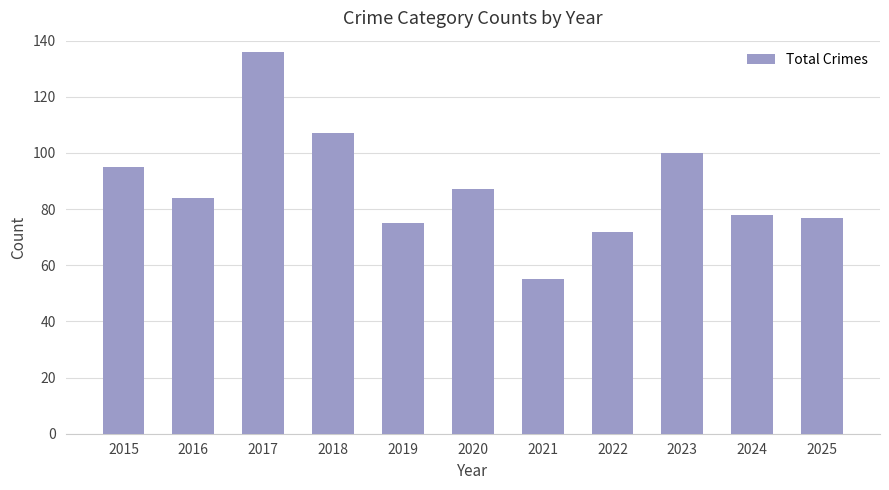

How many data points does each series have?

11